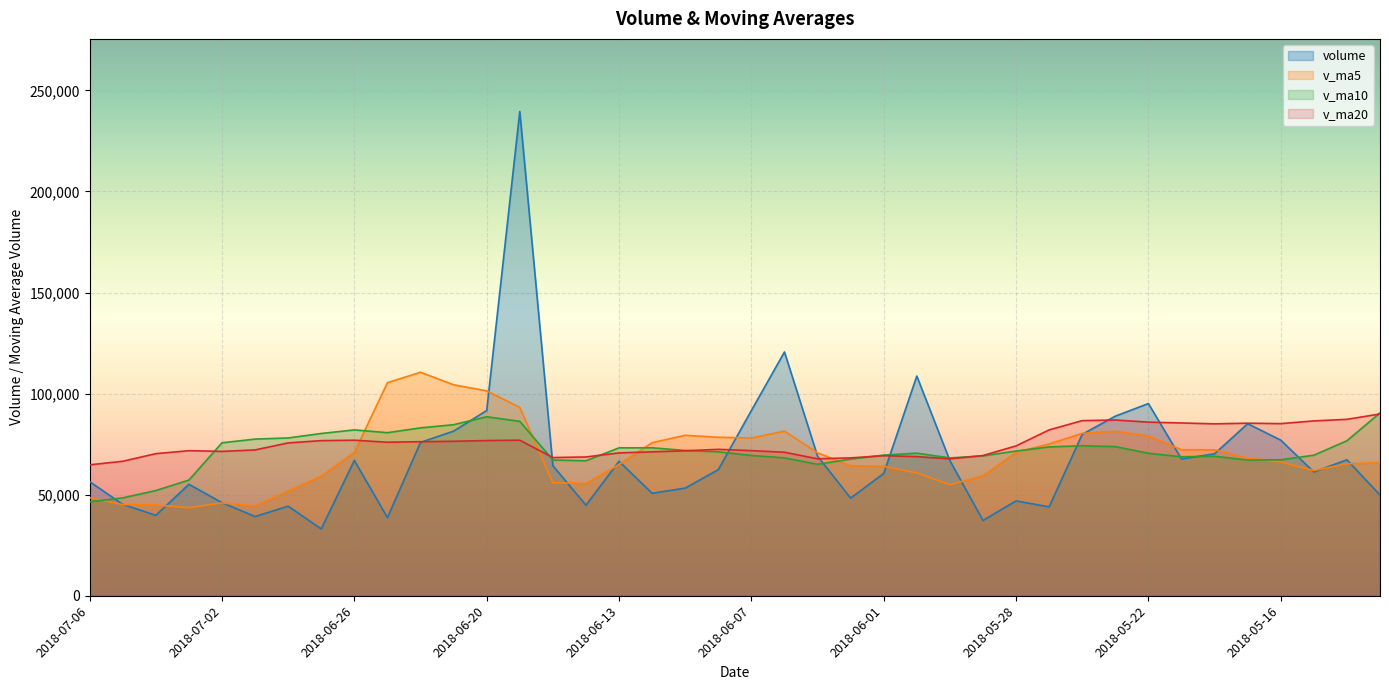

Which series has the largest total across all categories?

v_ma20